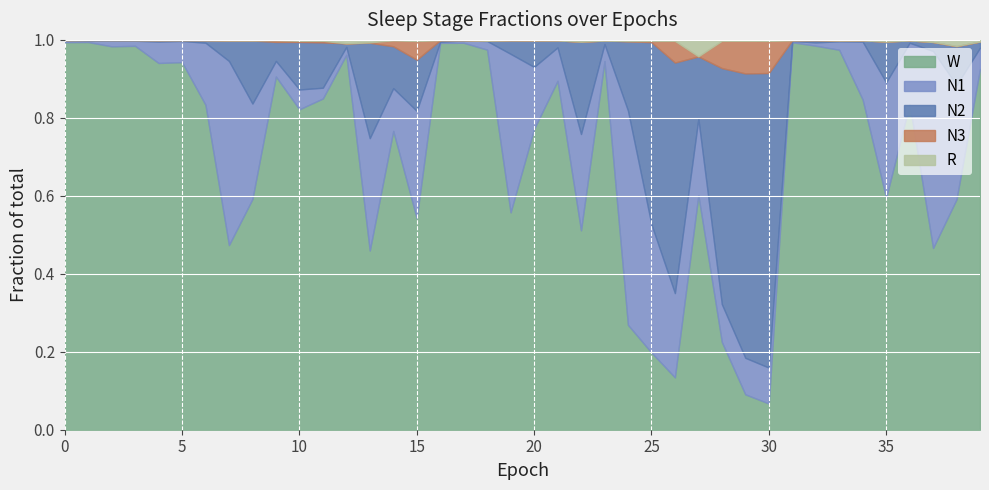

The value of W at 12 is 1.0. True or false?

True